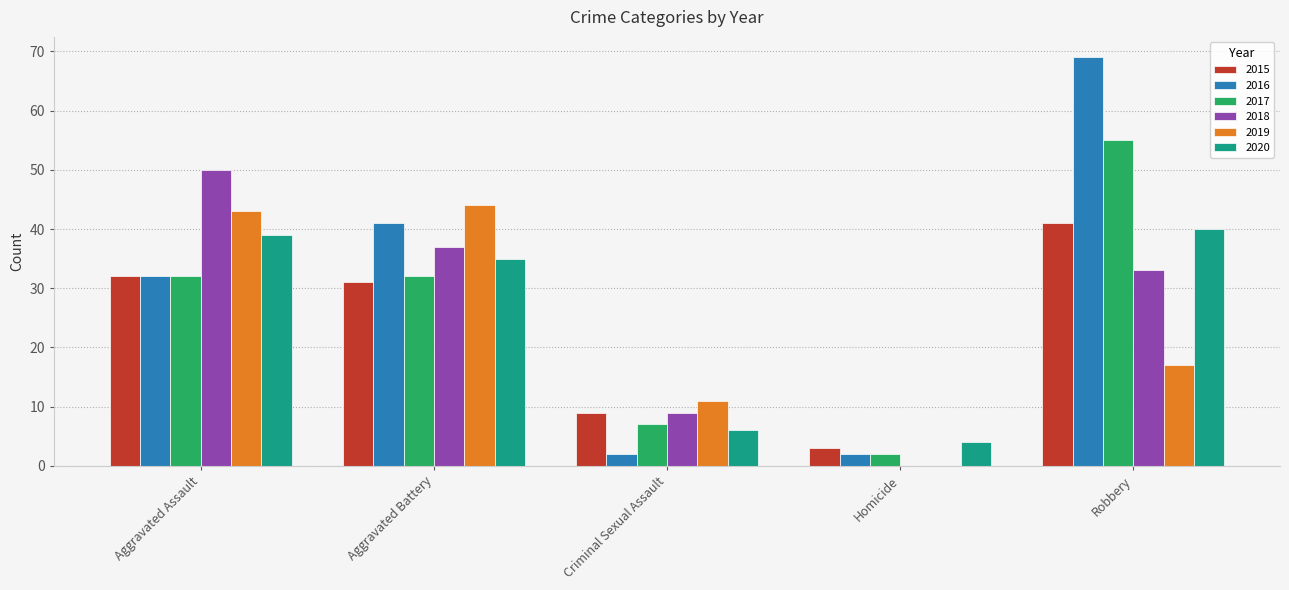

At which category is the sum across all series the highest?

Robbery